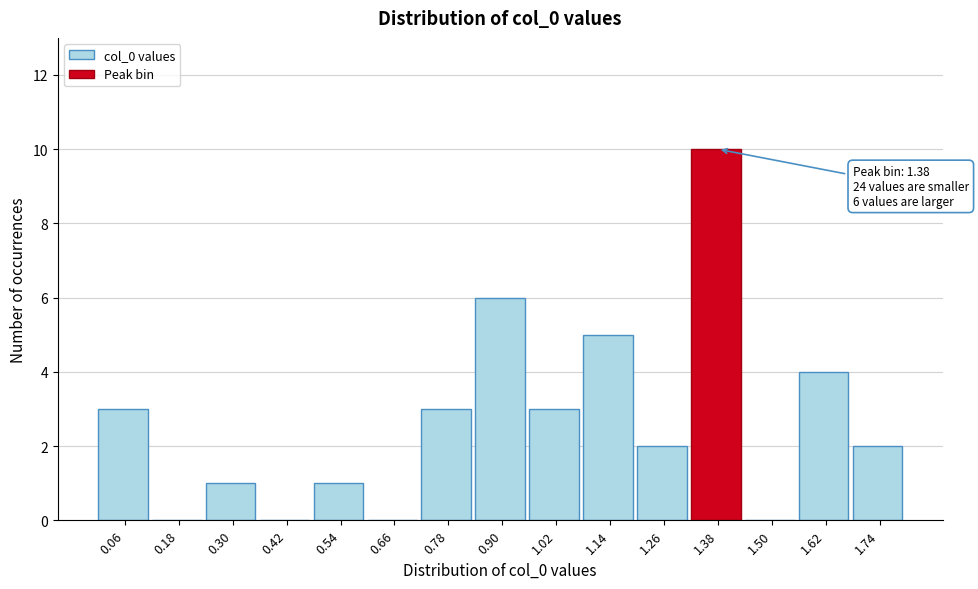

Which range on the x-axis has the tallest bar?

1.32 to 1.44